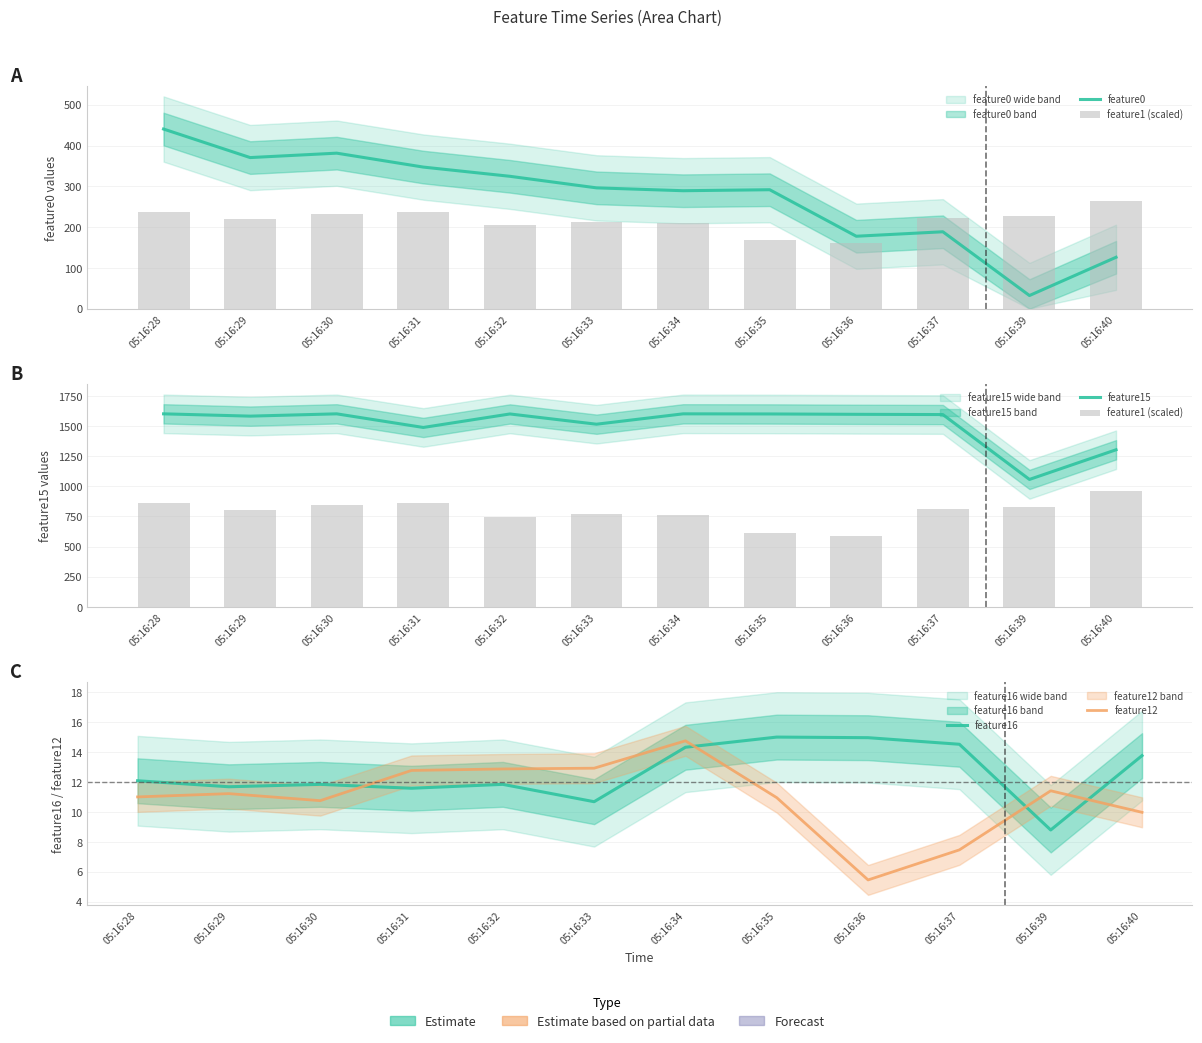

What is the difference between the highest and lowest values at 05:16:30?

1590.2